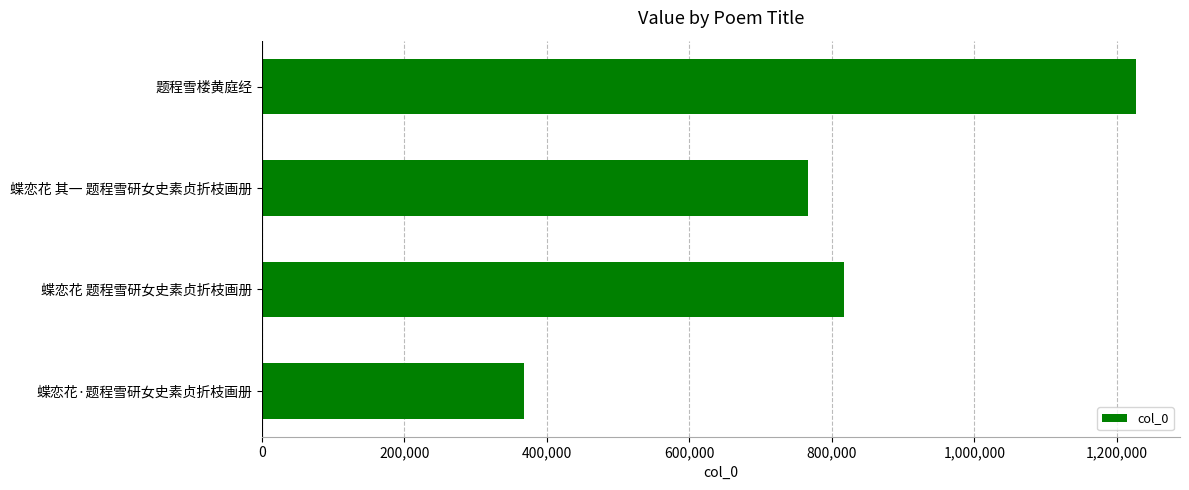

The value at 蝶恋花 题程雪研女史素贞折枝画册 is 816396. True or false?

True